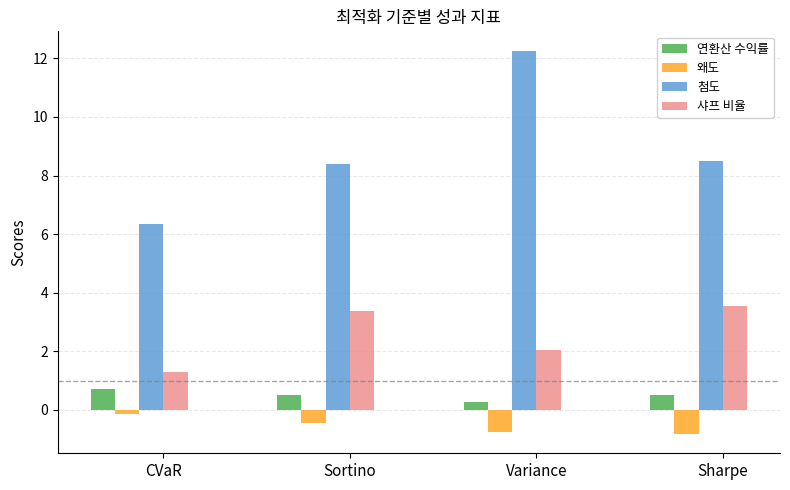

What is the difference between the 연환산 수익률 values at Variance and Sortino?

0.2